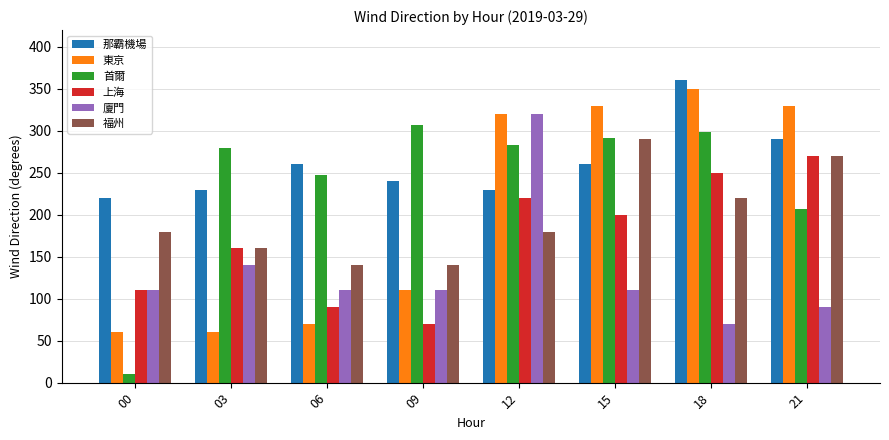

Where does the 上海 series first go above 200?

12